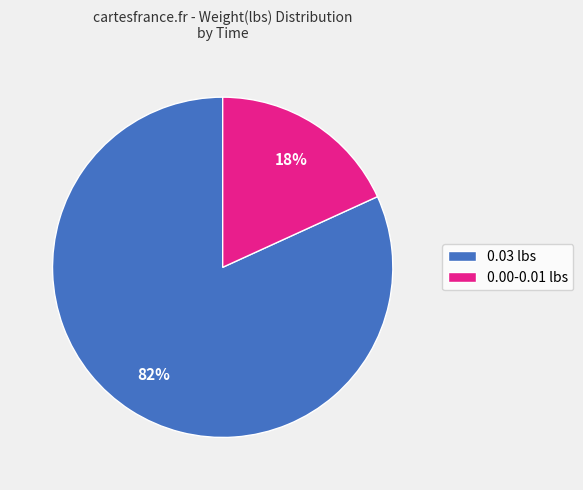

Count the number of slices in the pie.

2